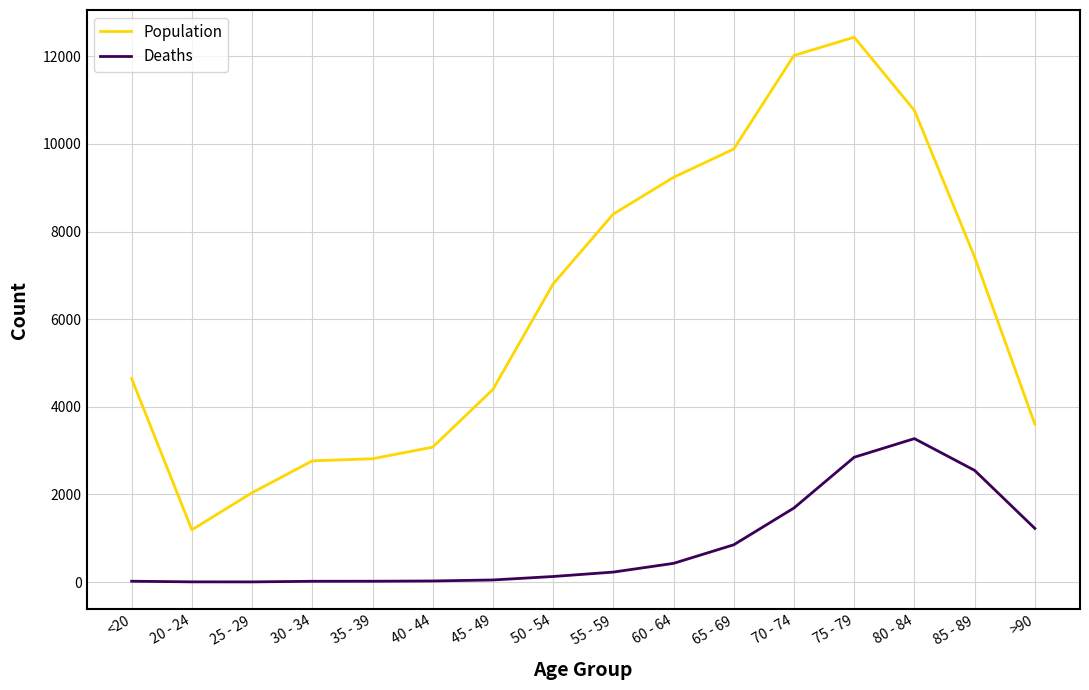

The Deaths series shows 2947 at 70 - 74. True or false?

False